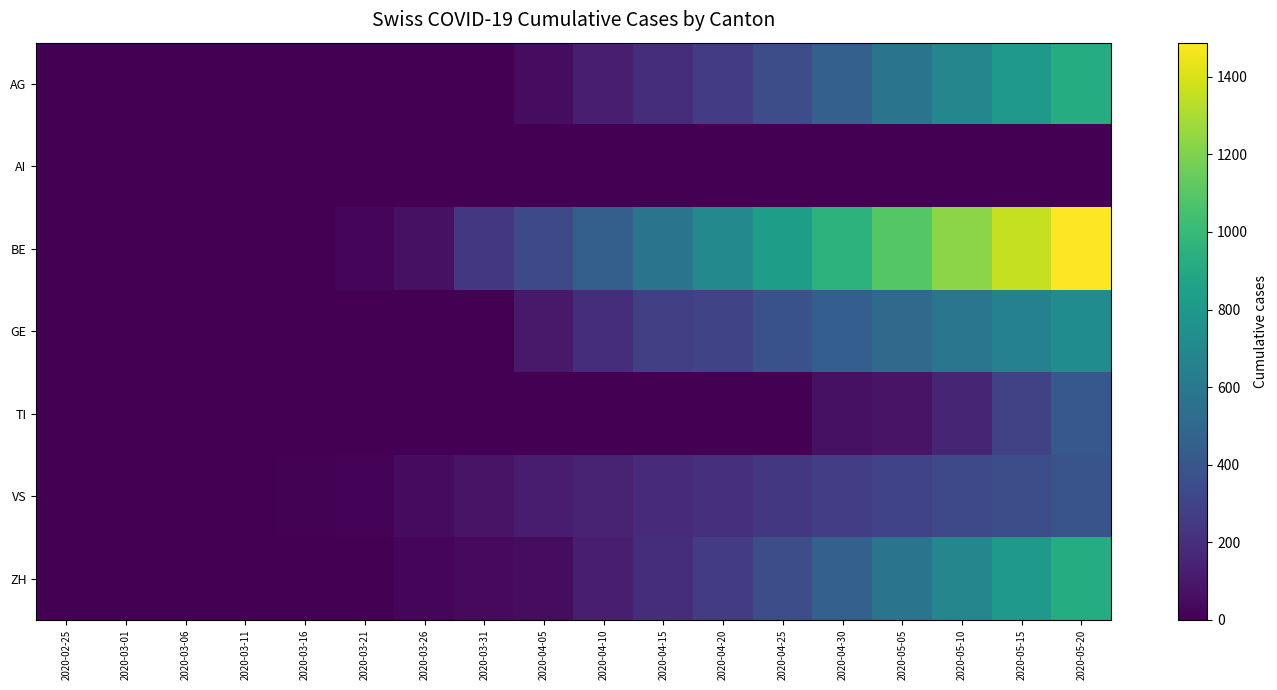

Reading left to right, transcribe all the data shown in this chart.

AG: 2020-02-25=0	2020-03-01=0	2020-03-06=1	2020-03-11=2	2020-03-16=4	2020-03-21=4	2020-03-26=0	2020-03-31=0	2020-04-05=49	2020-04-10=124	2020-04-15=196	2020-04-20=261	2020-04-25=349	2020-04-30=454	2020-05-05=570	2020-05-10=690	2020-05-15=805	2020-05-20=920
AI: 2020-02-25=0	2020-03-01=0	2020-03-06=0	2020-03-11=0	2020-03-16=0	2020-03-21=0	2020-03-26=0	2020-03-31=0	2020-04-05=0	2020-04-10=0	2020-04-15=0	2020-04-20=0	2020-04-25=0	2020-04-30=0	2020-05-05=0	2020-05-10=0	2020-05-15=0	2020-05-20=0
BE: 2020-02-25=0	2020-03-01=0	2020-03-06=0	2020-03-11=2	2020-03-16=5	2020-03-21=21	2020-03-26=65	2020-03-31=242	2020-04-05=330	2020-04-10=448	2020-04-15=572	2020-04-20=700	2020-04-25=830	2020-04-30=960	2020-05-05=1098	2020-05-10=1228	2020-05-15=1358	2020-05-20=1488
GE: 2020-02-25=0	2020-03-01=0	2020-03-06=0	2020-03-11=0	2020-03-16=0	2020-03-21=0	2020-03-26=0	2020-03-31=0	2020-04-05=103	2020-04-10=193	2020-04-15=284	2020-04-20=305	2020-04-25=372	2020-04-30=442	2020-05-05=512	2020-05-10=582	2020-05-15=652	2020-05-20=722
TI: 2020-02-25=0	2020-03-01=0	2020-03-06=0	2020-03-11=0	2020-03-16=0	2020-03-21=0	2020-03-26=0	2020-03-31=0	2020-04-05=0	2020-04-10=0	2020-04-15=0	2020-04-20=0	2020-04-25=0	2020-04-30=65	2020-05-05=80	2020-05-10=155	2020-05-15=287	2020-05-20=410
VS: 2020-02-25=0	2020-03-01=2	2020-03-06=2	2020-03-11=3	2020-03-16=8	2020-03-21=17	2020-03-26=41	2020-03-31=81	2020-04-05=119	2020-04-10=149	2020-04-15=179	2020-04-20=209	2020-04-25=239	2020-04-30=269	2020-05-05=299	2020-05-10=329	2020-05-15=359	2020-05-20=389
ZH: 2020-02-25=0	2020-03-01=0	2020-03-06=0	2020-03-11=0	2020-03-16=0	2020-03-21=5	2020-03-26=18	2020-03-31=39	2020-04-05=49	2020-04-10=124	2020-04-15=196	2020-04-20=261	2020-04-25=349	2020-04-30=454	2020-05-05=570	2020-05-10=690	2020-05-15=805	2020-05-20=920